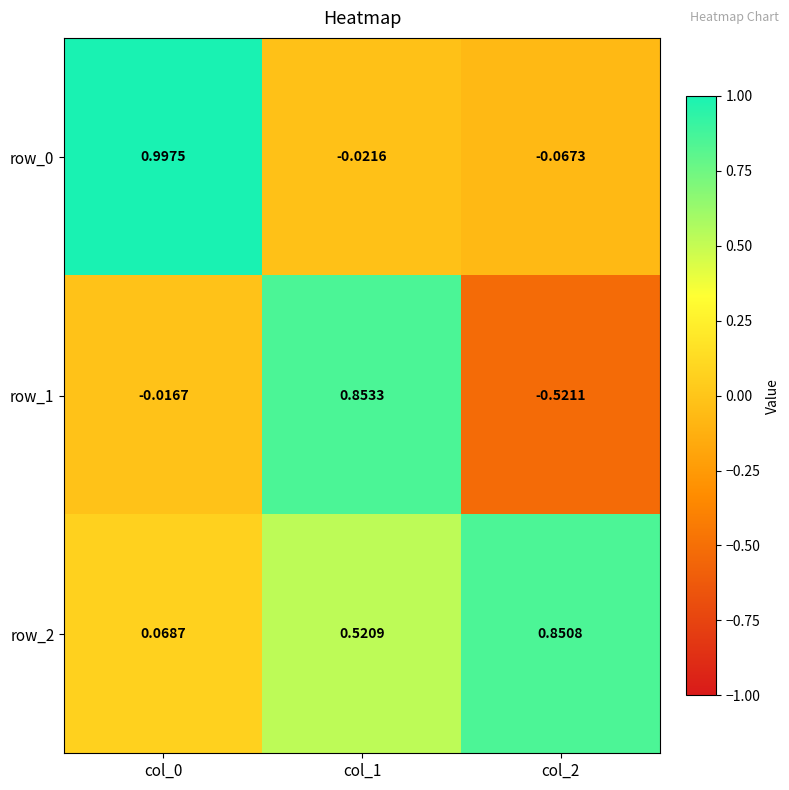

Is the value of row_2 at col_0 greater than the value of row_1 at col_0?

Yes